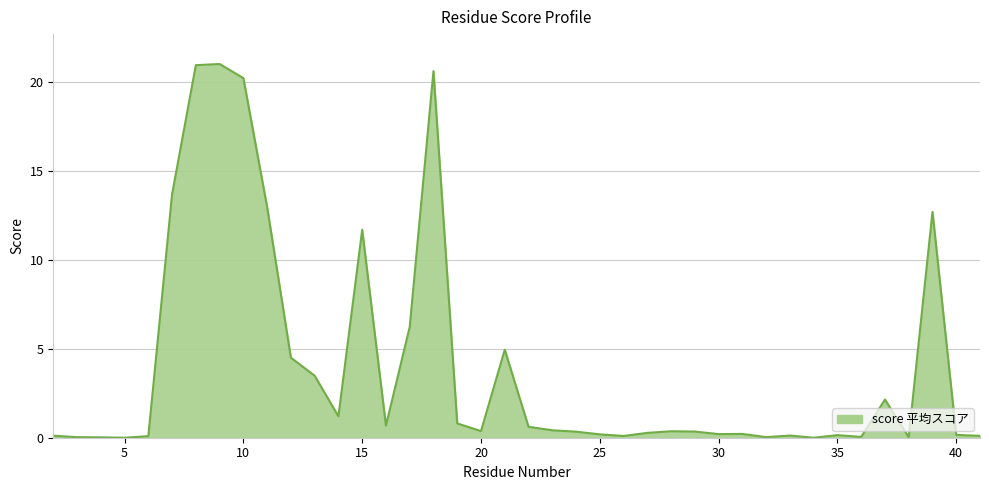

What is the difference between the maximum and minimum values?

21.0